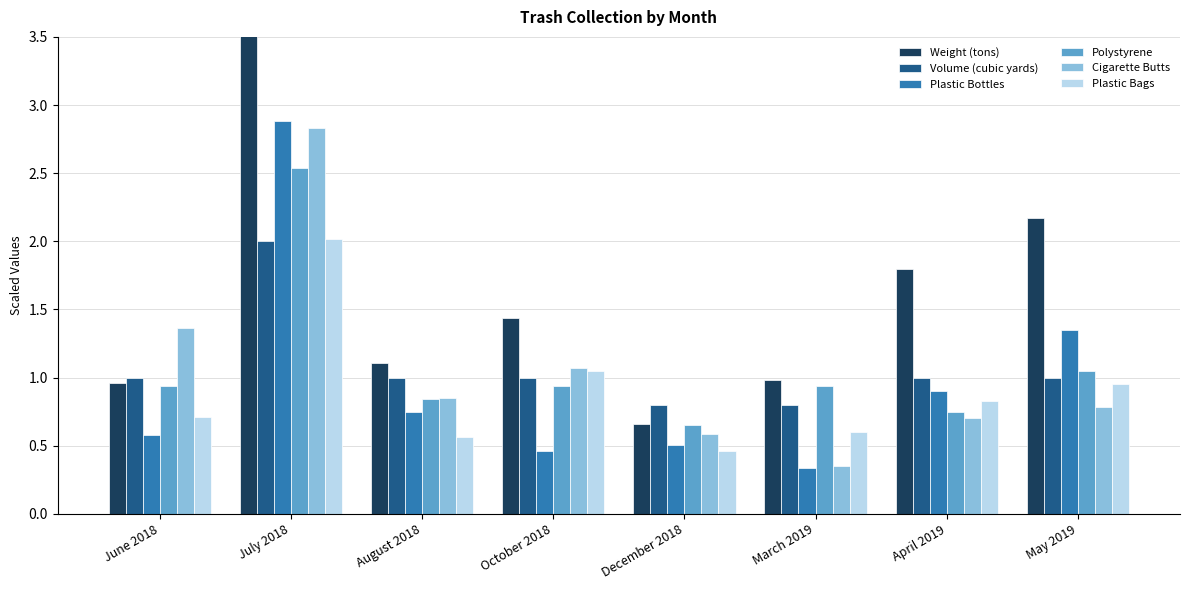

What is the average value of the Plastic Bags series?

0.9